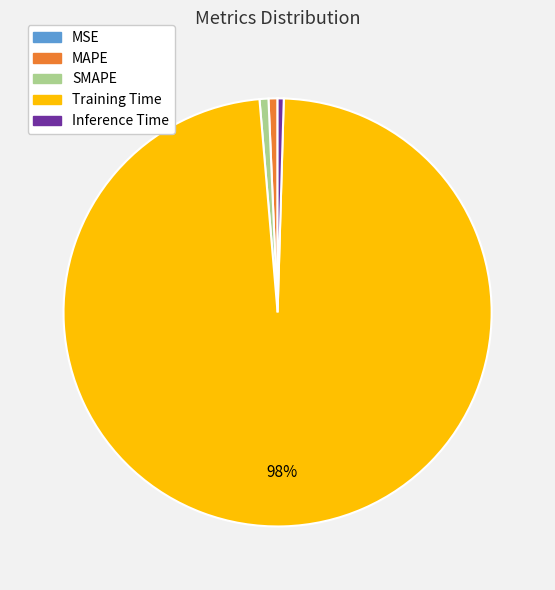

Is it true that MAPE is 1% of the pie?

True